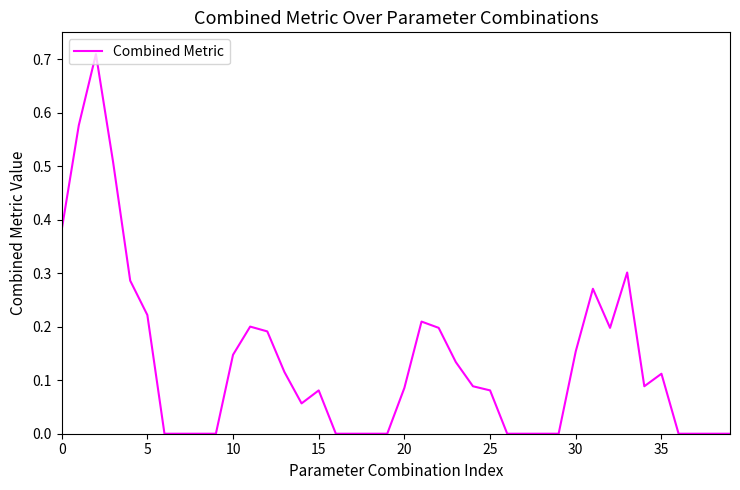

Does the chart have visible grid lines?

No